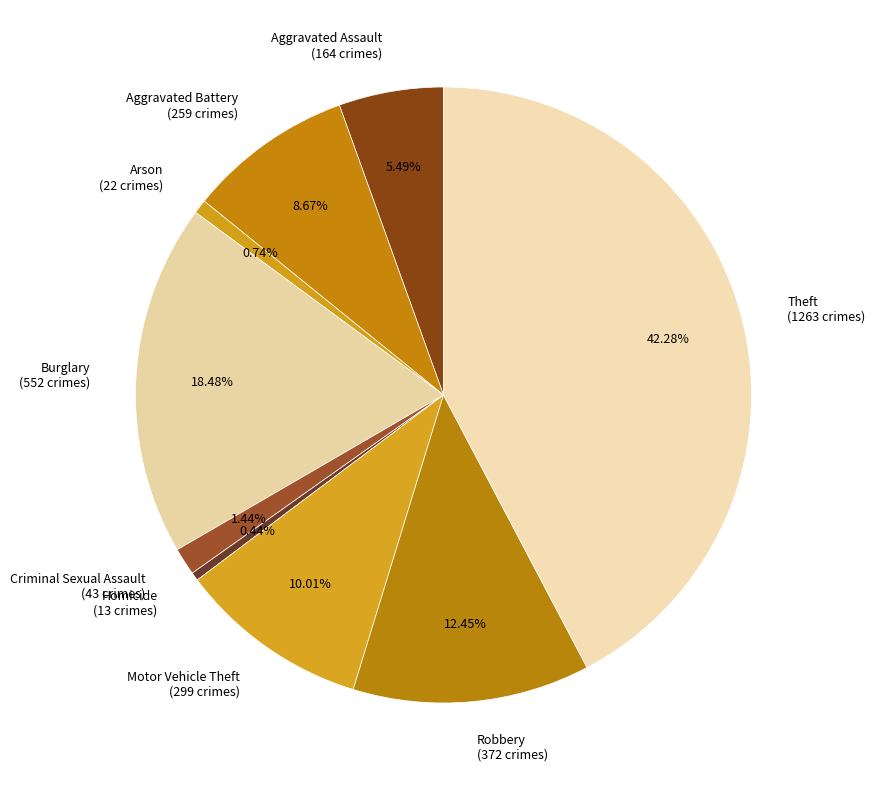

What is the largest slice in the pie chart?

Theft